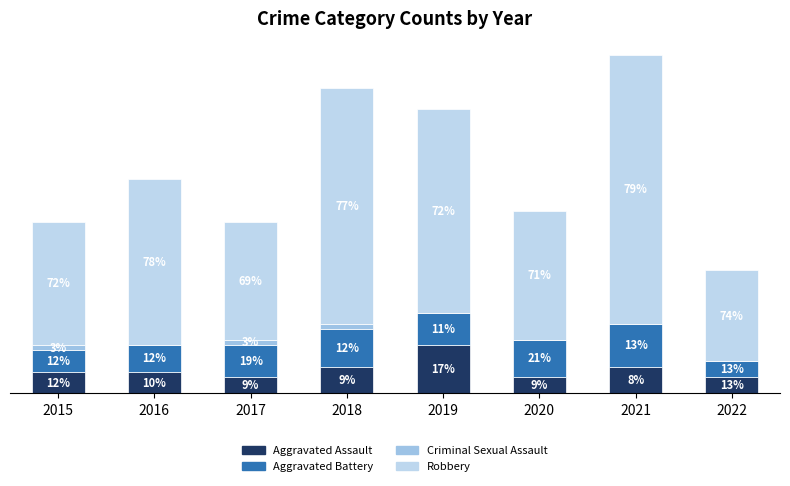

Is it true that Aggravated Assault equals 6 at 2015?

False